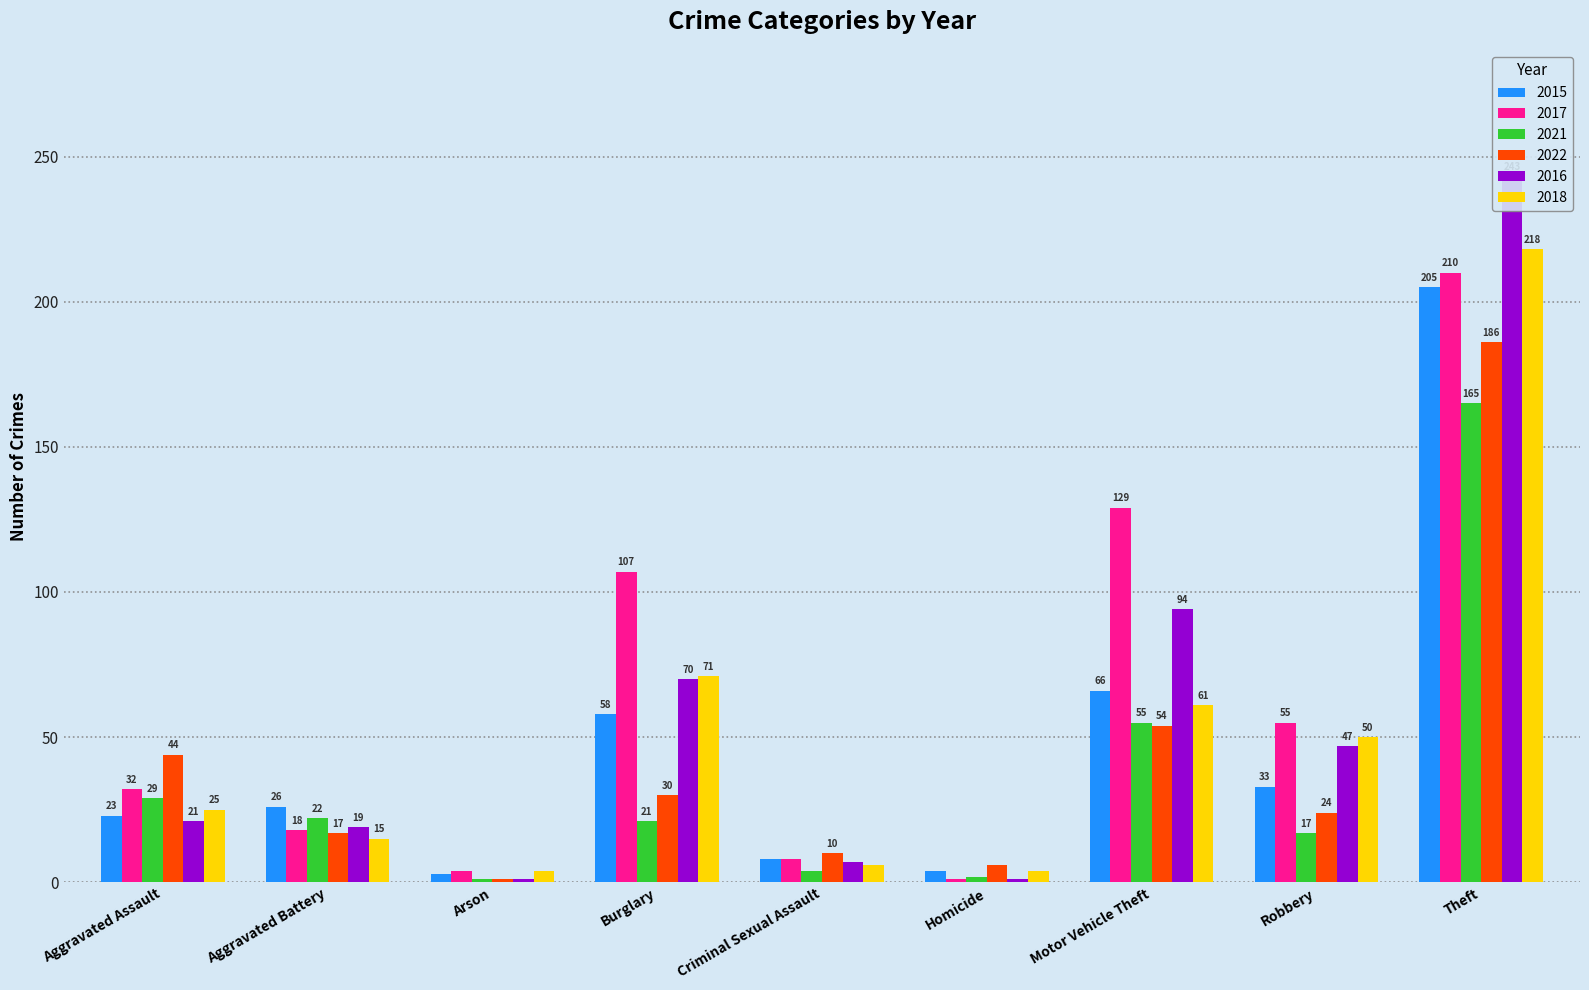

At which category is the sum across all series the highest?

Theft